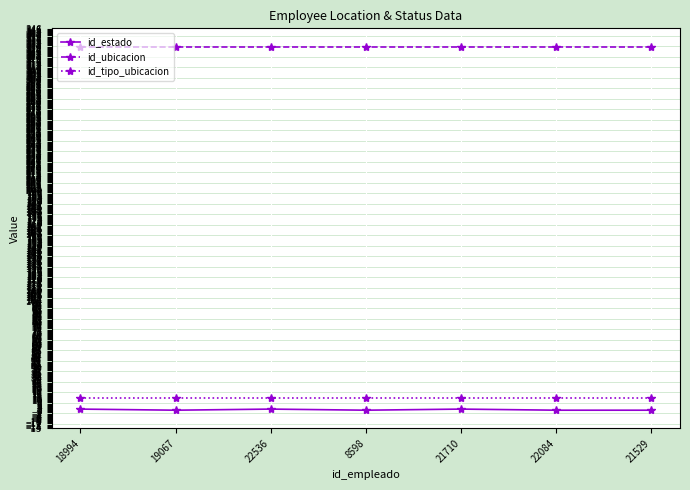

What is the lowest value of the id_ubicacion series?

330